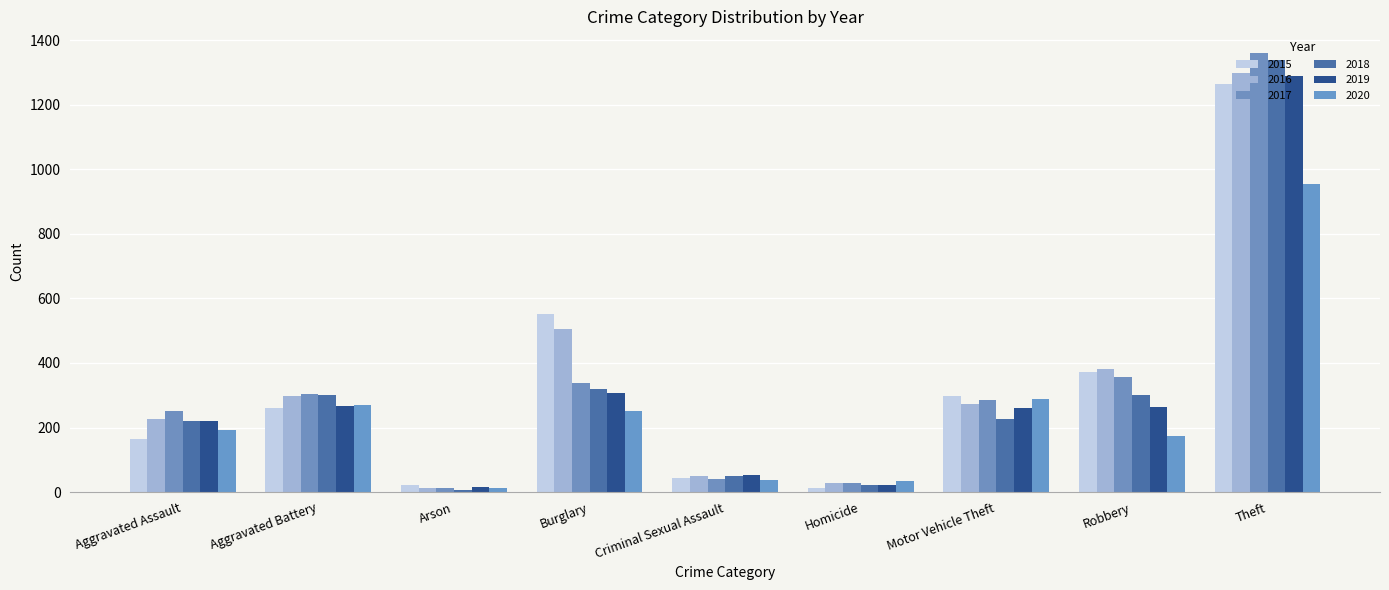

Is the value of 2015 at Theft greater than the value of 2019 at Motor Vehicle Theft?

Yes